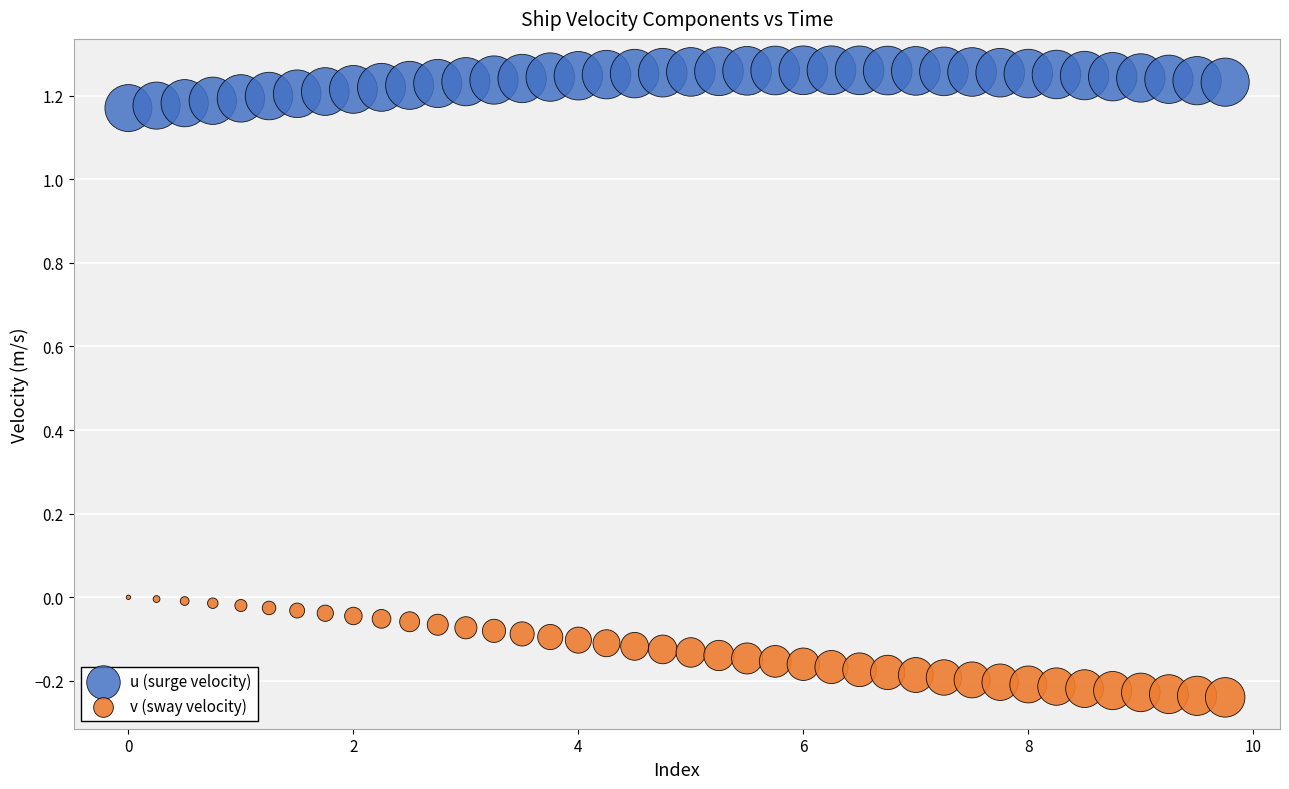

Which series reaches the maximum Y coordinate?

u (surge velocity)